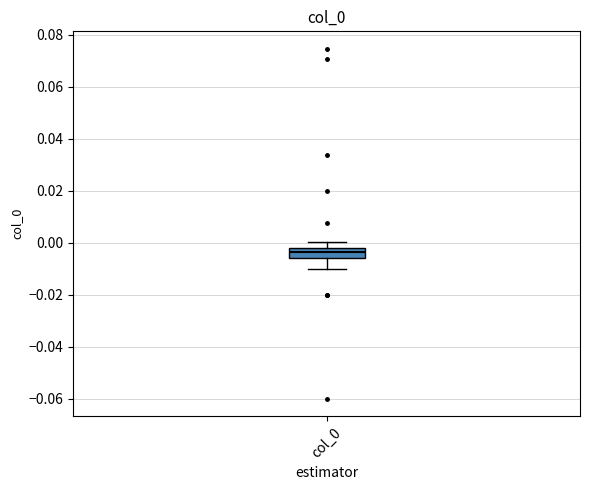

Transcribe this box plot: give where the median line is, the range the box spans, and where the two whiskers end, as read against the y-axis. The values are not printed on the chart, so give them approximately, as read against the axis.

median -0.004, box -0.006 to -0.002, whiskers -0.010 to 0.000